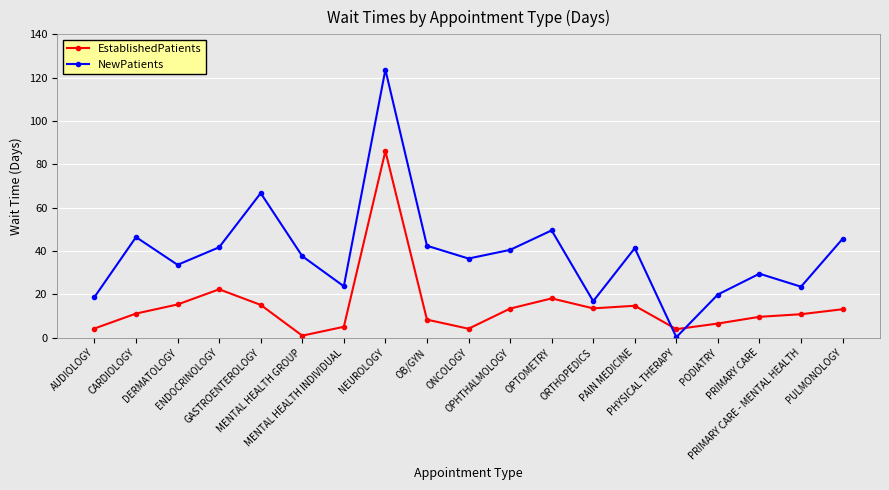

At which label does EstablishedPatients reach its peak?

NEUROLOGY